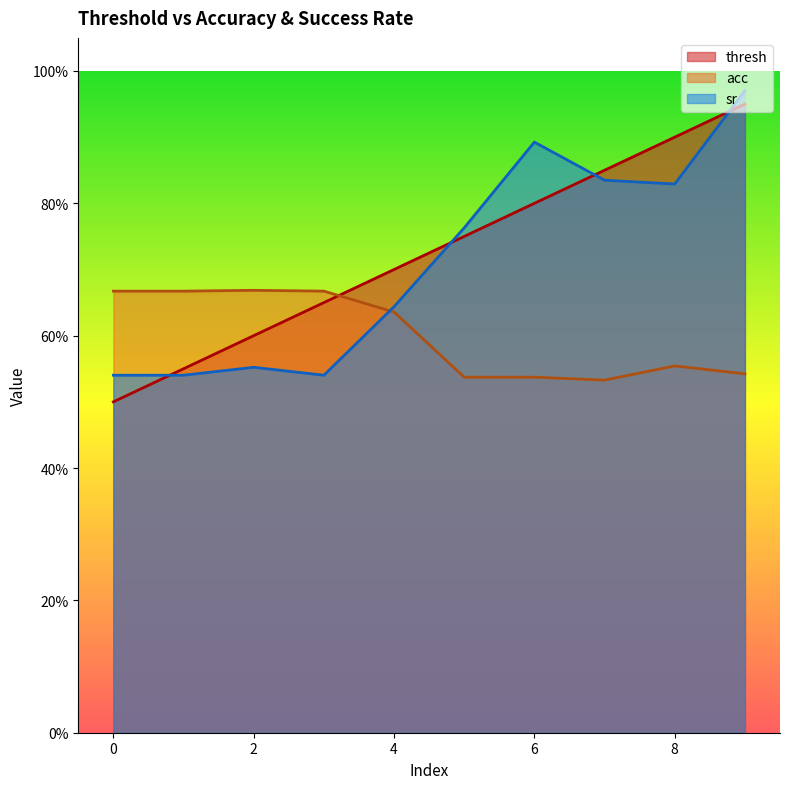

True or false: acc has a value of 0.5 at 7.

True